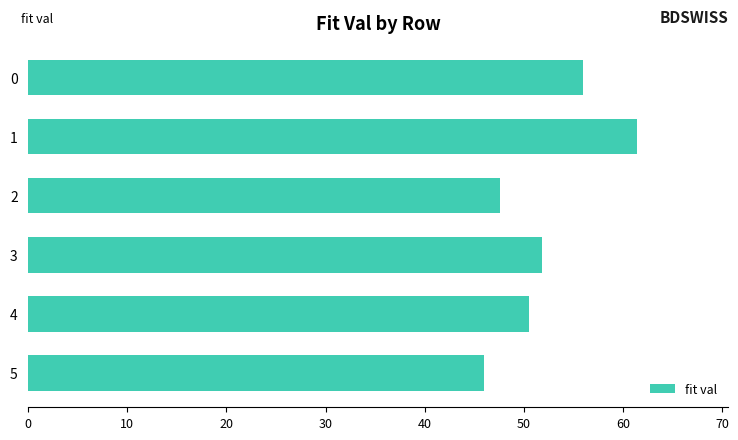

Approximately how many times larger is the value at 4 compared to 3?

1.0